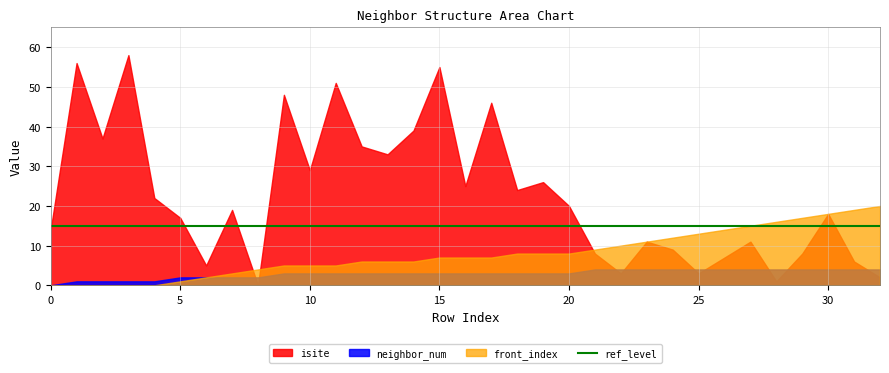

Rank the series by their maximum value, from lowest to highest.

neighbor_num, front_index, isite